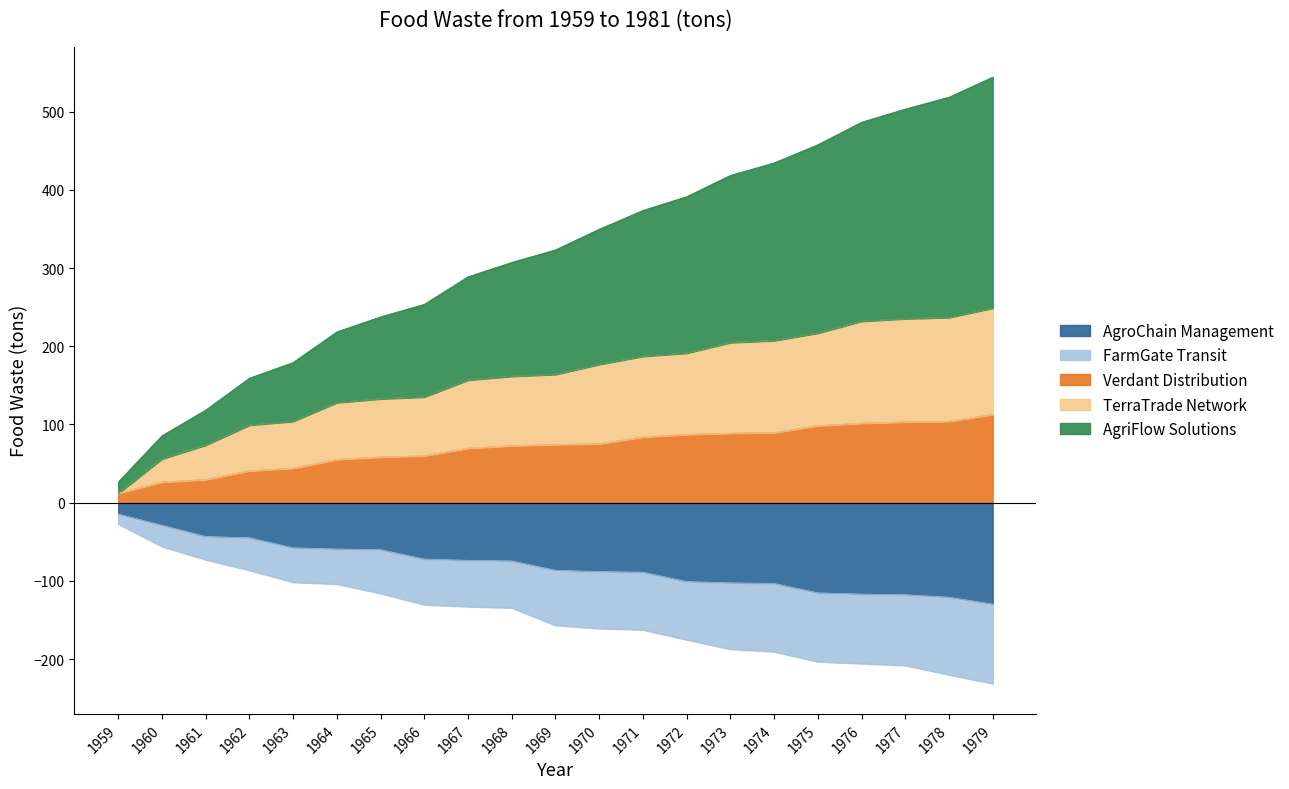

At which label does AgroChain Management reach its minimum?

1979